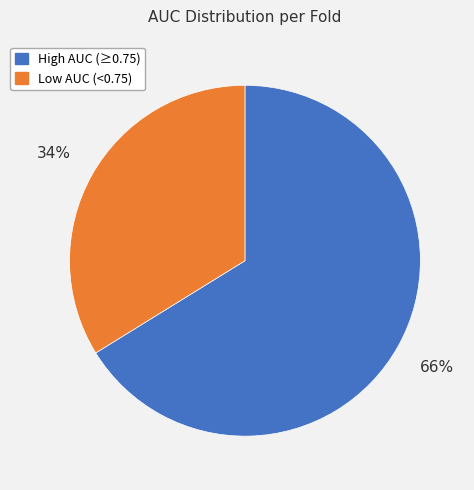

How many slices are in this pie chart?

2